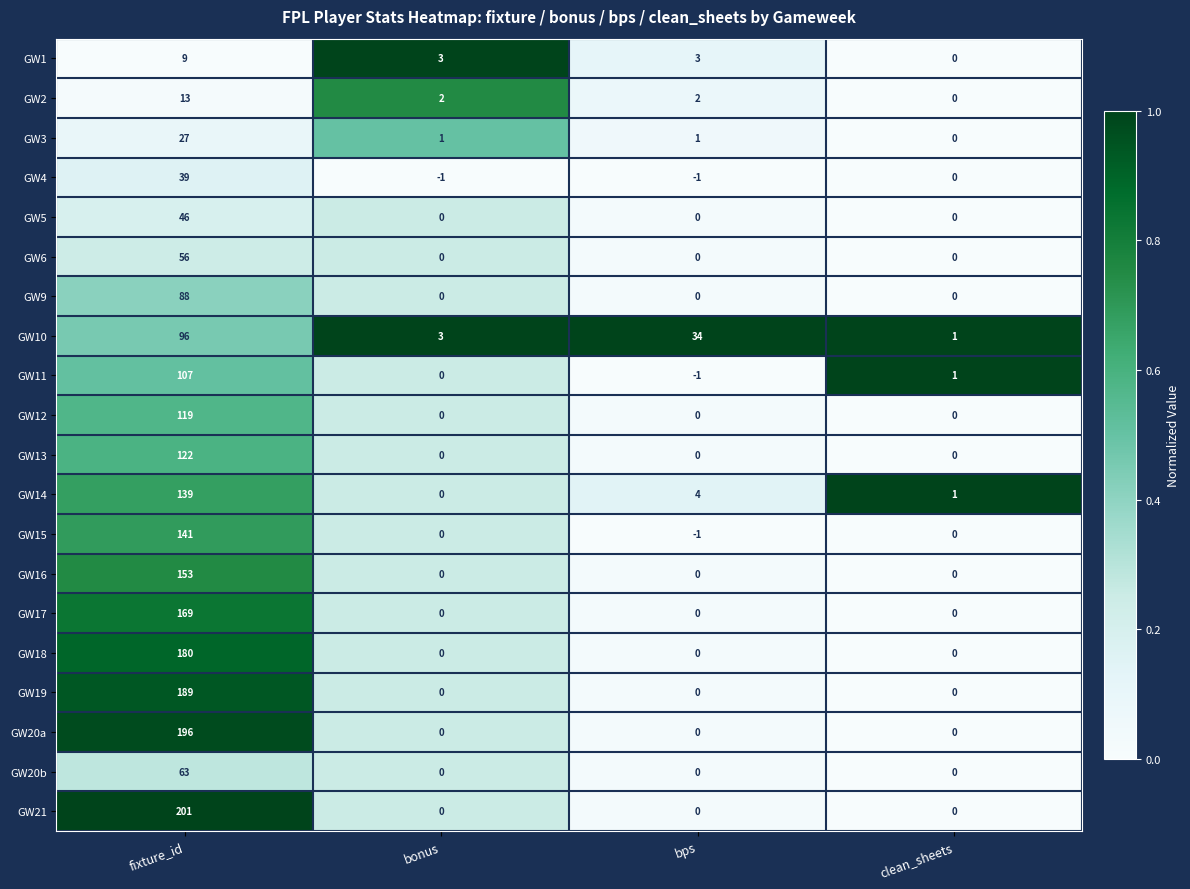

What value does the GW15 series have at fixture_id?

141